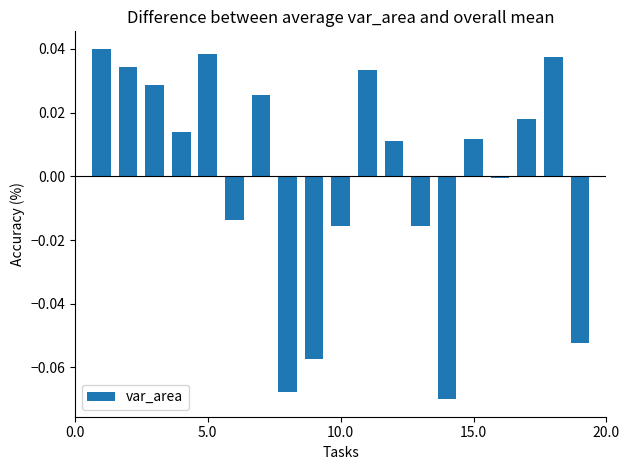

What is the difference between the second highest and minimum values?

0.1